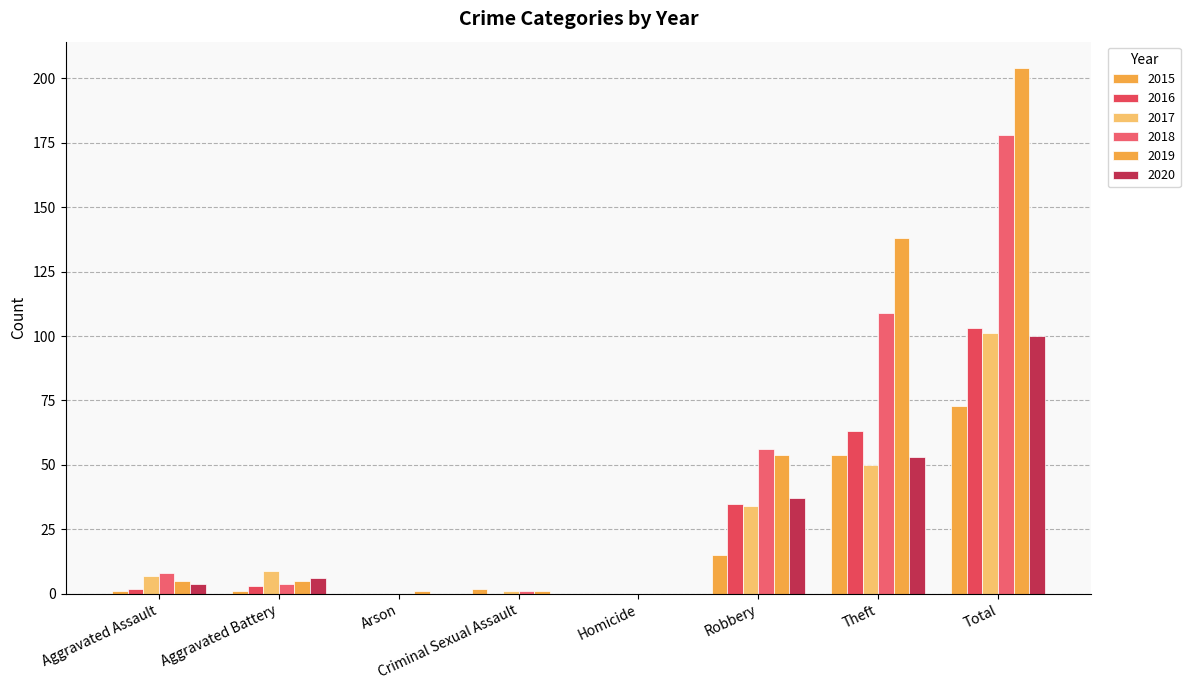

Are the bars horizontal?

No